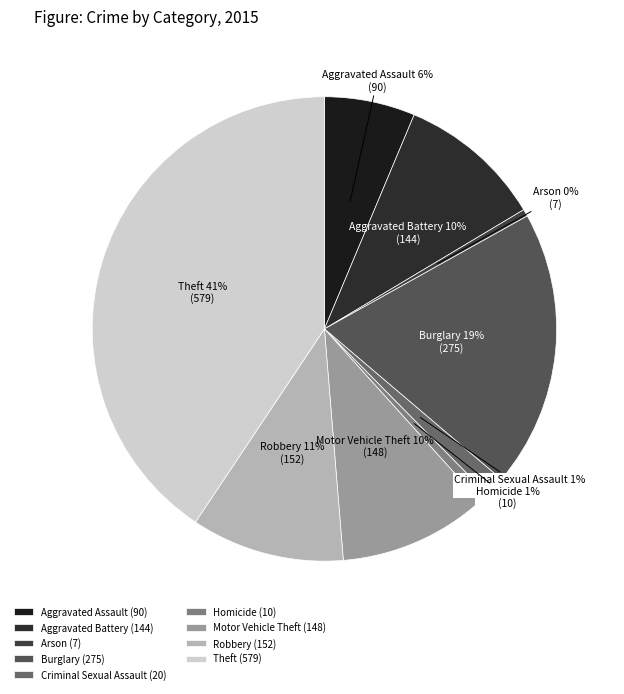

Which category has the biggest portion of the pie?

Theft